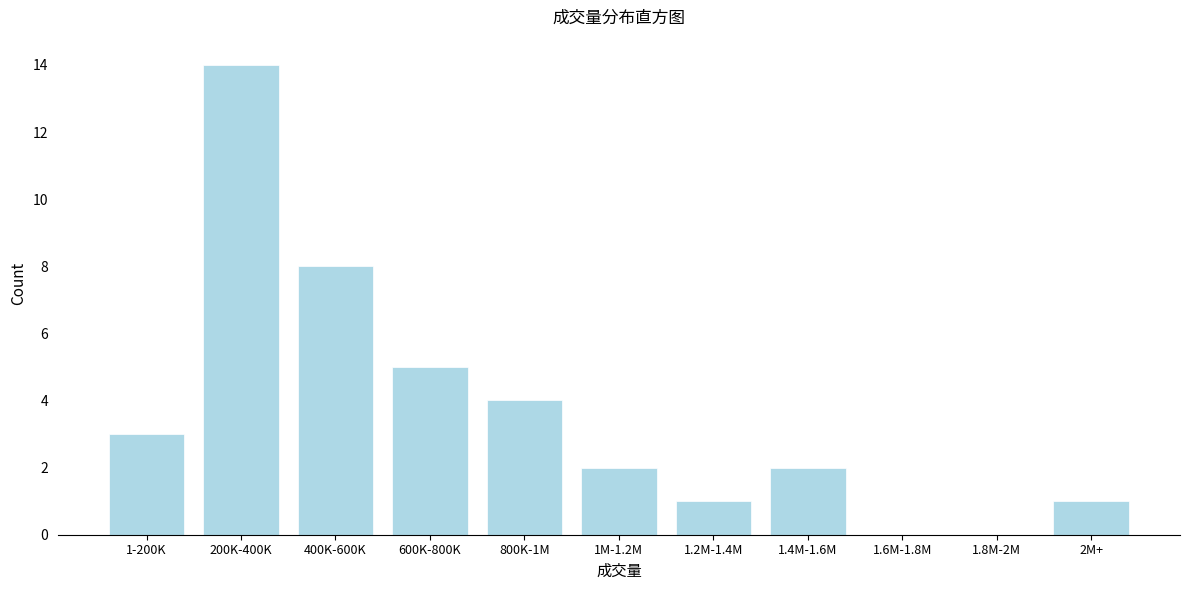

Reading left to right, what are all the values shown in this chart?

1-200K=3	200K-400K=14	400K-600K=8	600K-800K=5	800K-1M=4	1M-1.2M=2	1.2M-1.4M=1	1.4M-1.6M=2	1.6M-1.8M=0	1.8M-2M=0	2M+=1